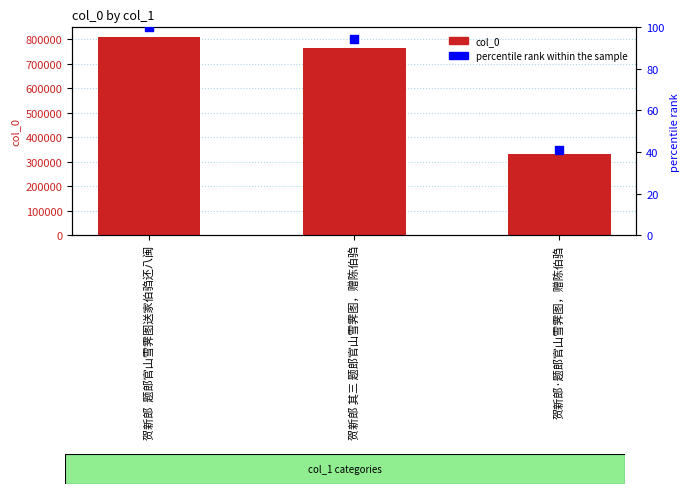

Is the value of col_0 at 贺新郎 其三 题郎官山雪霁图，赠陈伯驺 greater than the value of percentile rank within the sample at 贺新郎·题郎官山雪霁图，赠陈伯驺?

Yes